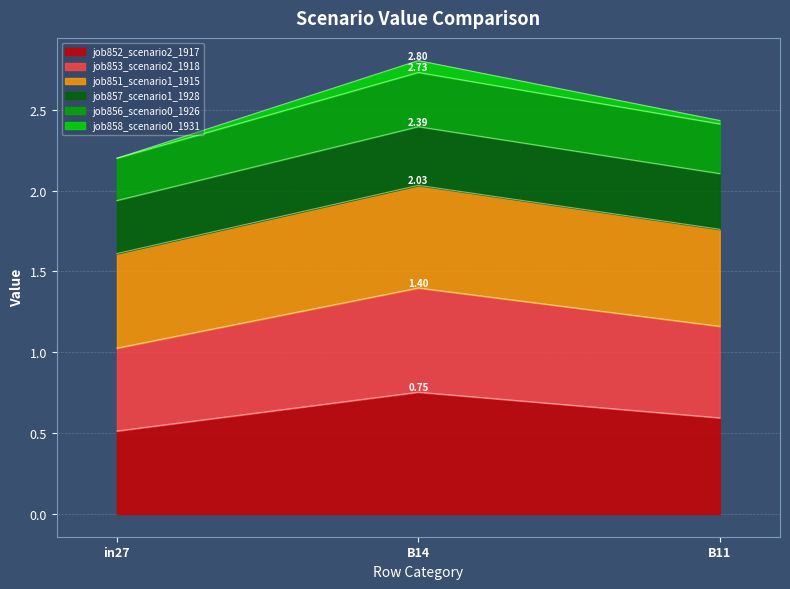

At which category is the sum across all series the highest?

B14